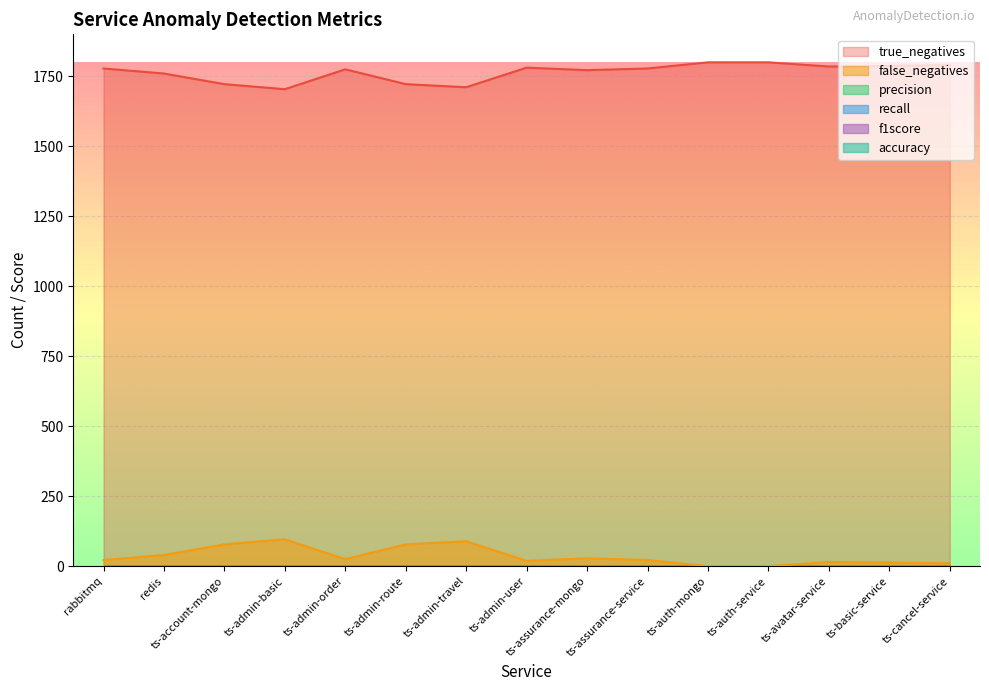

Between ts-admin-order and ts-account-mongo, which is larger?

ts-admin-order